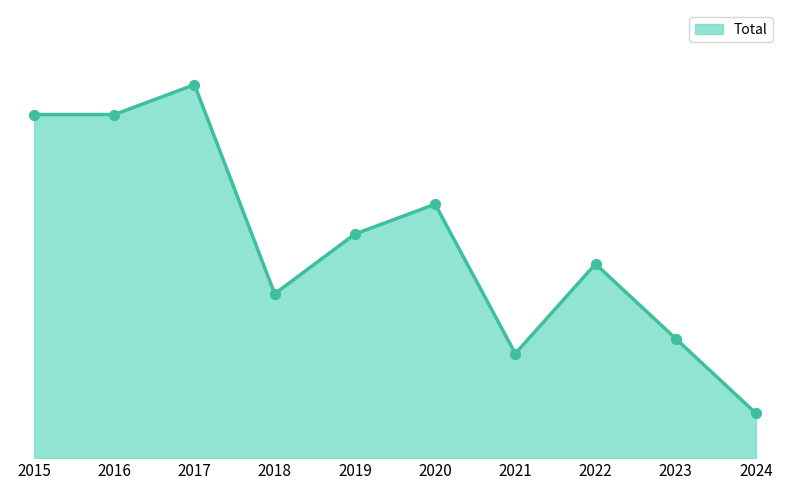

Is this an area chart (filled region under the line)?

Yes